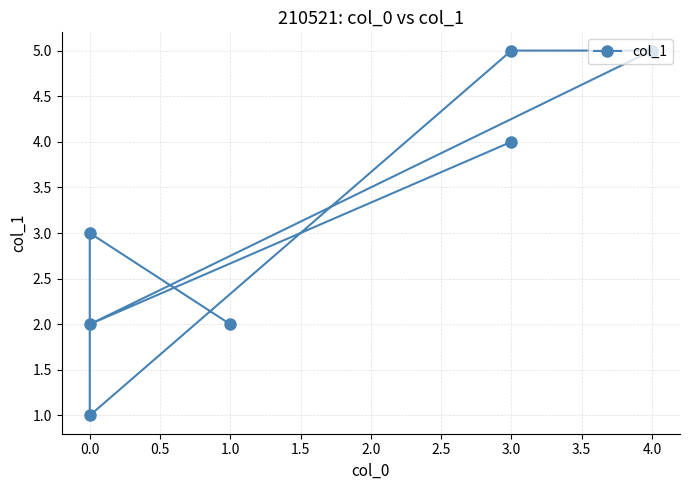

What position from the left is 1.5?

5